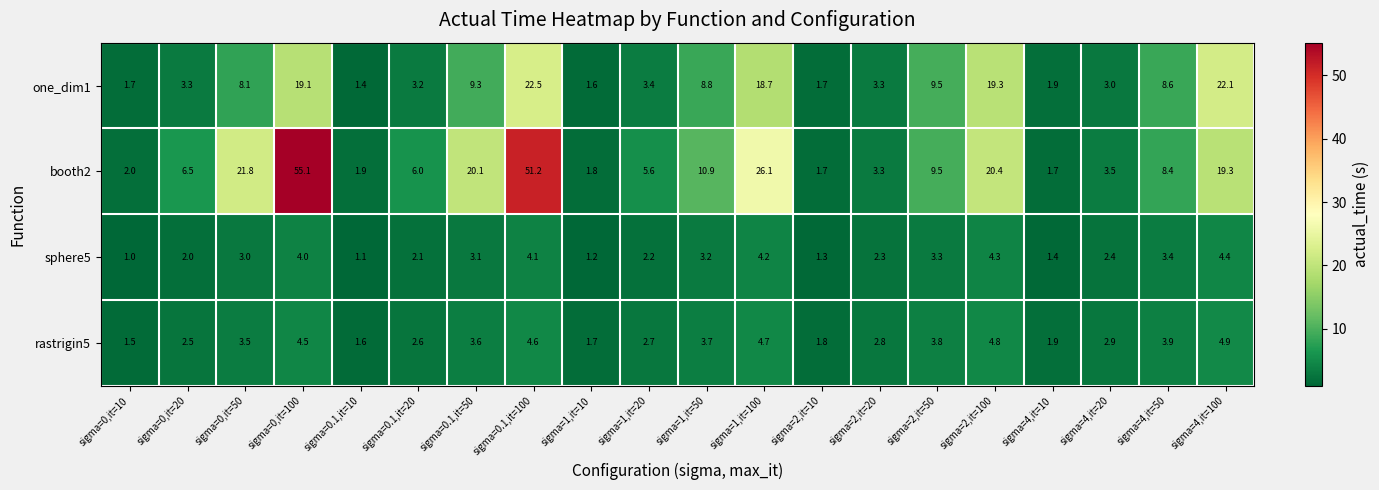

What is the spread (max minus min) of values at sigma=1,it=50?

7.7